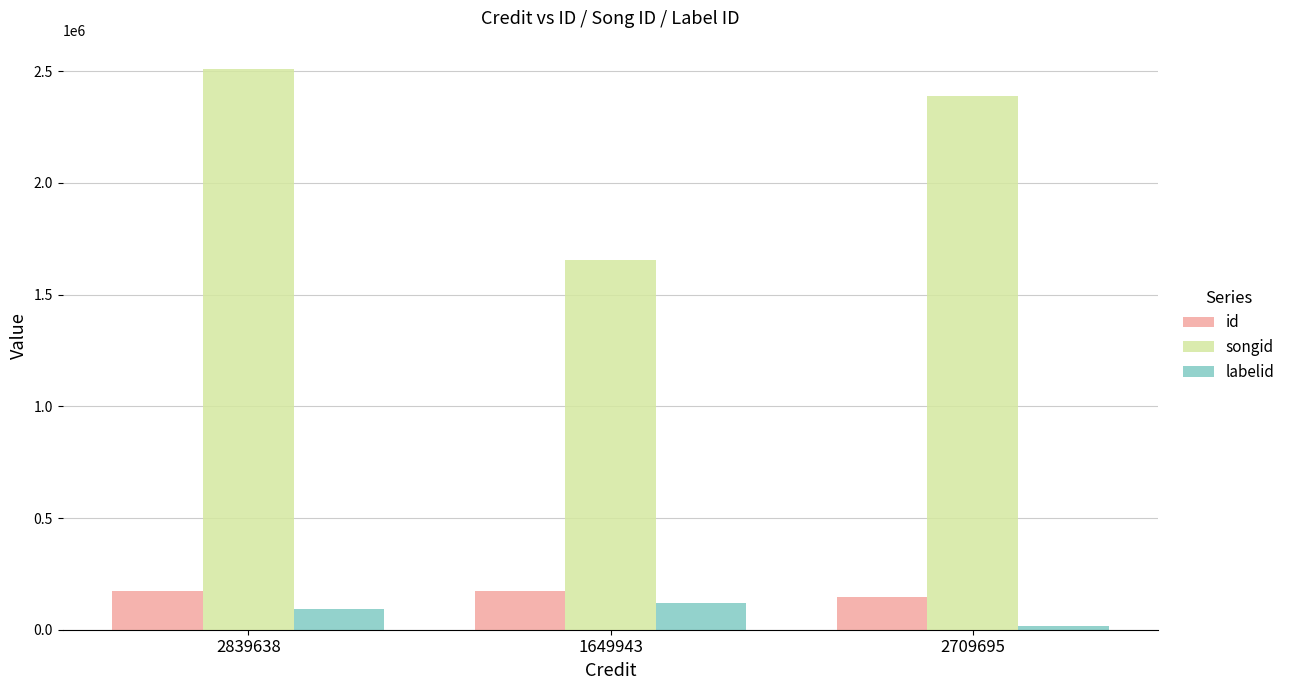

What are all the series names shown in the legend?

id, songid, labelid